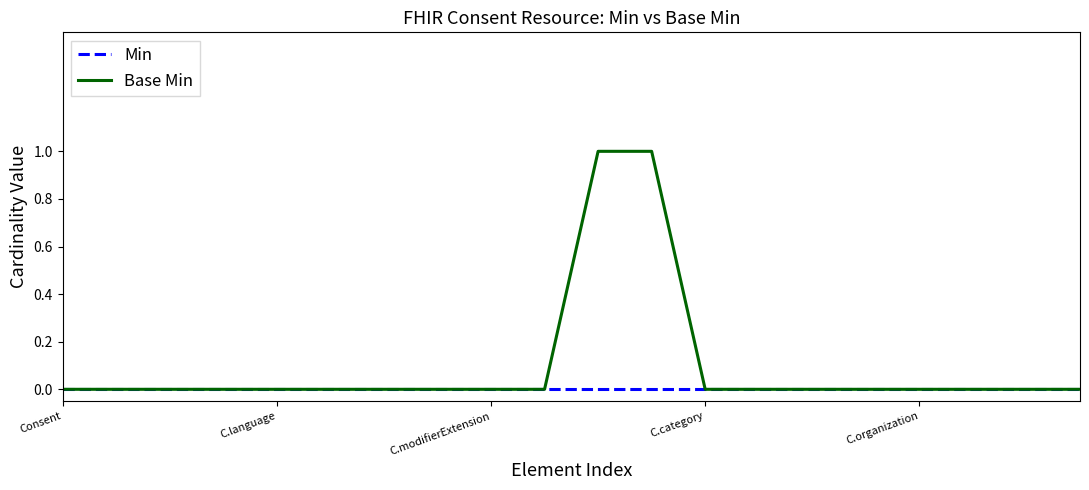

Which series has the largest range (max minus min)?

Base Min